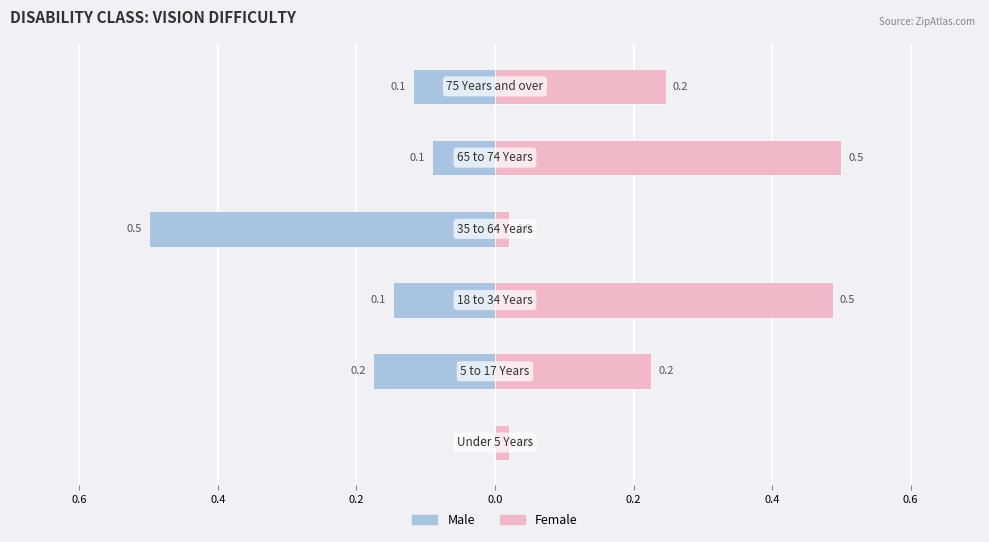

What is the difference between the second highest and second lowest values in the Male series?

0.1